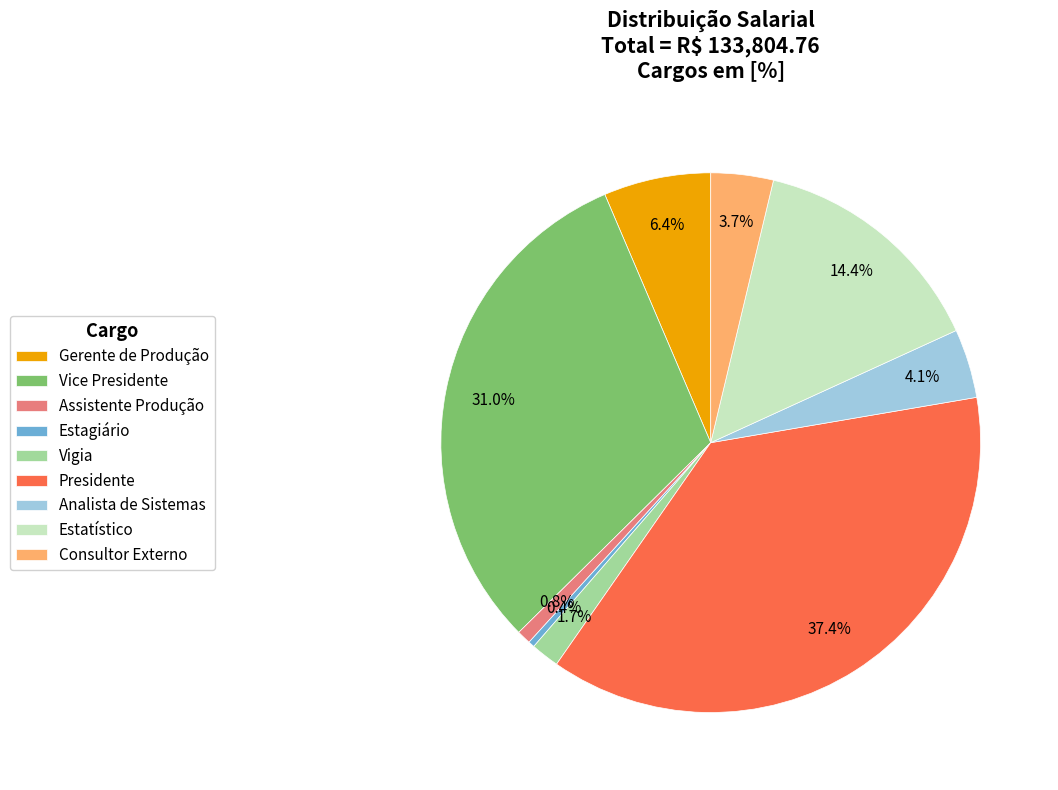

What is the largest slice in the pie chart?

Presidente